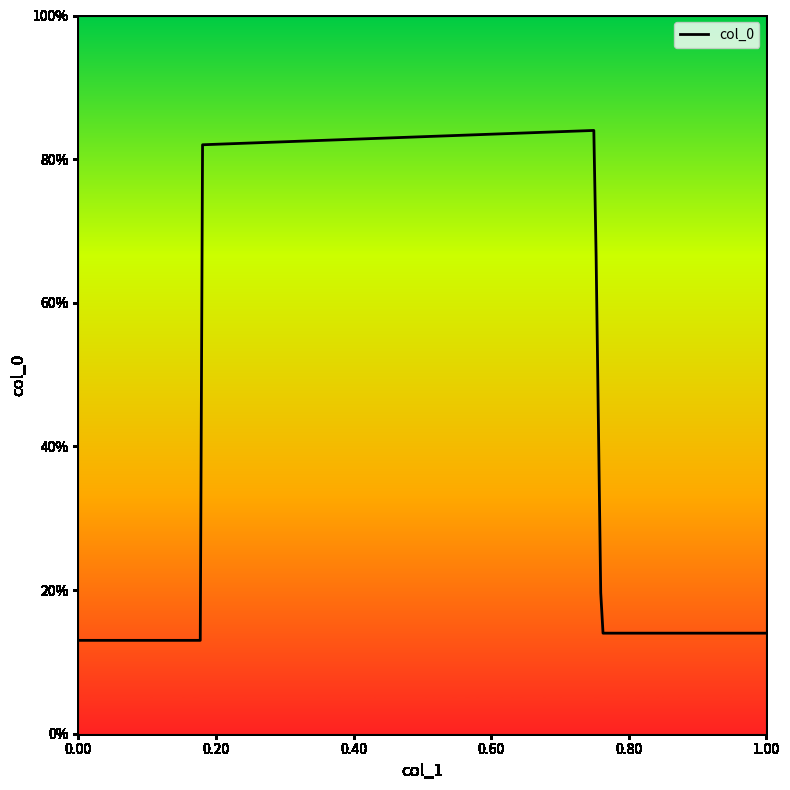

Does the chart have visible grid lines?

No